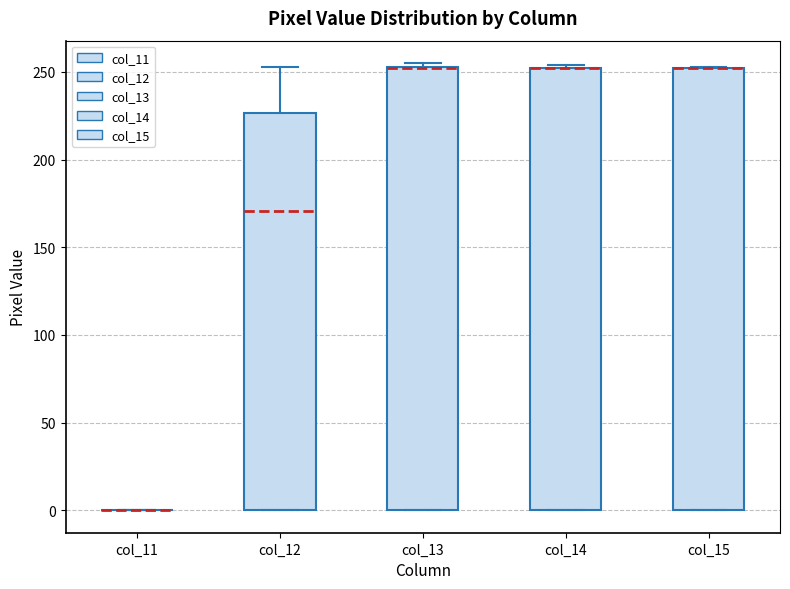

Reading left to right, read every box against the y-axis: the position of its median line, the range the box covers, and the ends of its whiskers. The values are not printed on the chart, so give them approximately, as read against the axis.

col_11: box collapsed to a line at 0, whiskers 0 to 0
col_12: median 170, box 0 to 225, whiskers 0 to 255
col_13: median 250 (drawn on the box's upper edge), box 0 to 255, whiskers 0 to 255 (just above the box's upper edge)
col_14: median 250 (drawn on the box's upper edge), box 0 to 250, whiskers 0 to 255
col_15: median 250 (drawn on the box's upper edge), box 0 to 250, whiskers 0 to 255